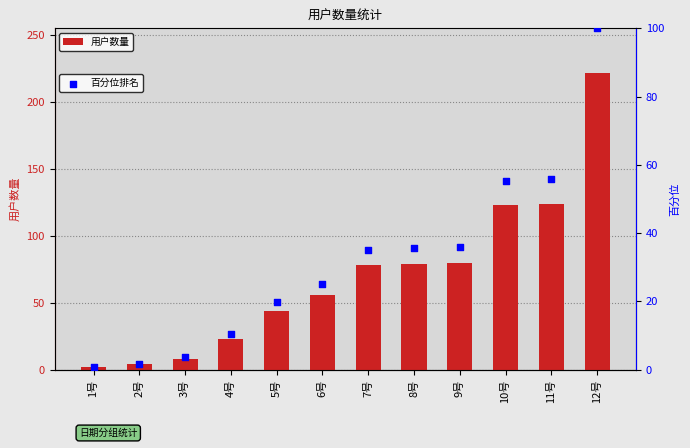

What are all the series names shown in the legend?

用户数量, 百分位排名